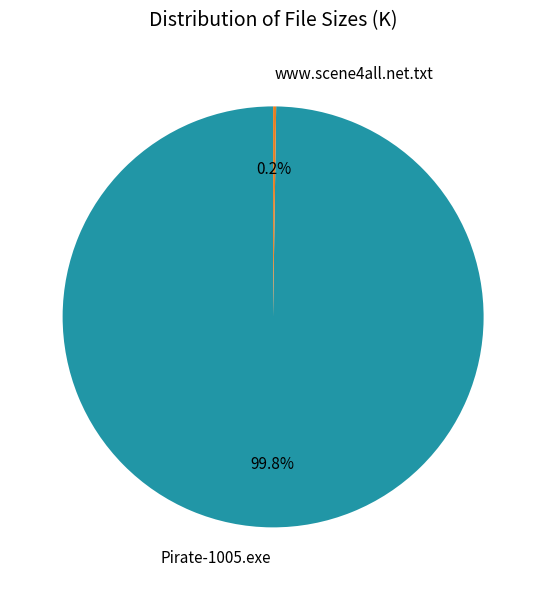

Does any single category account for the majority?

Yes